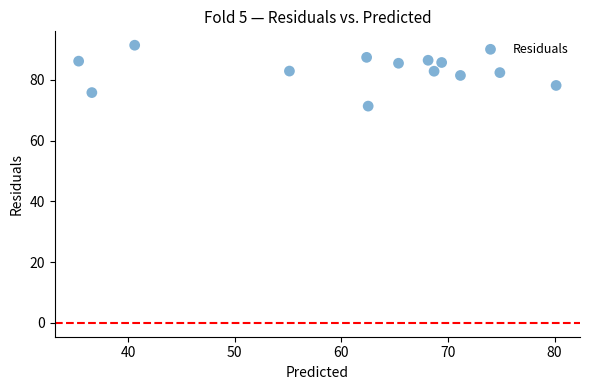

What is the range of Y values (max minus min)?

20.0